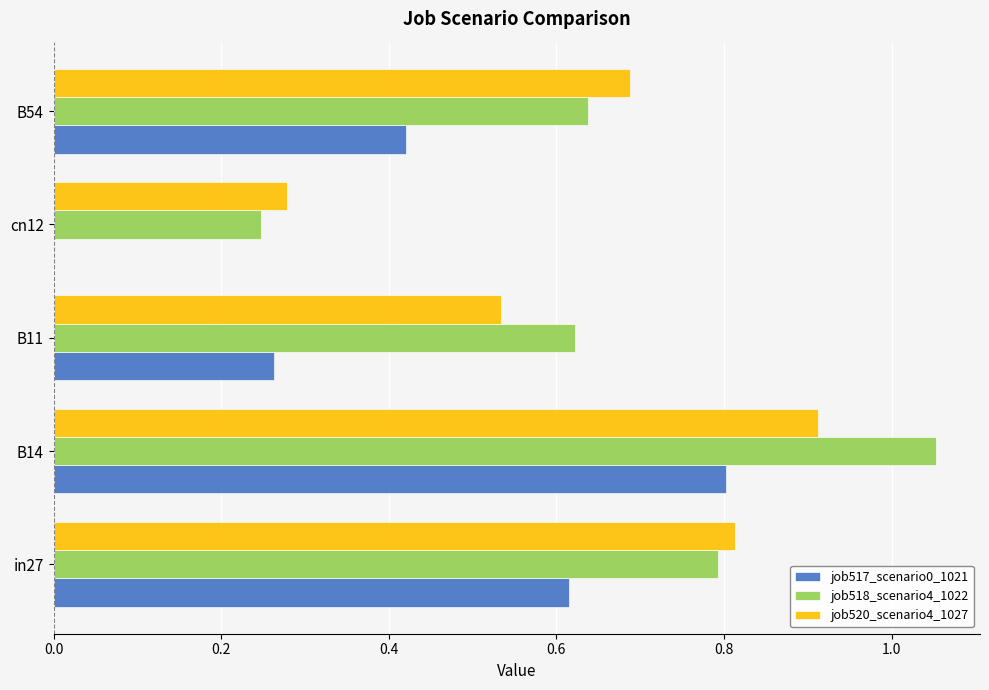

At which label does job520_scenario4_1027 reach its peak?

B14